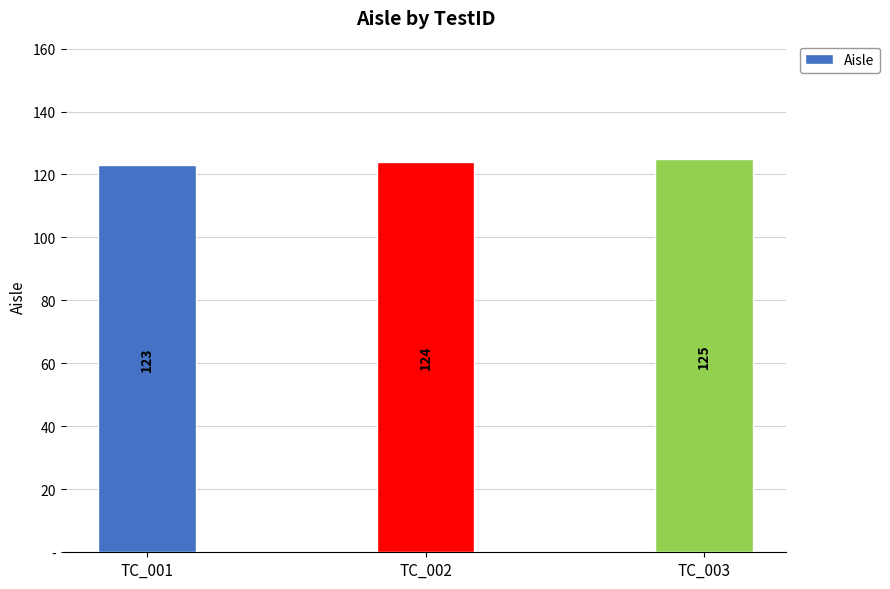

What is the minimum value shown in the chart?

123